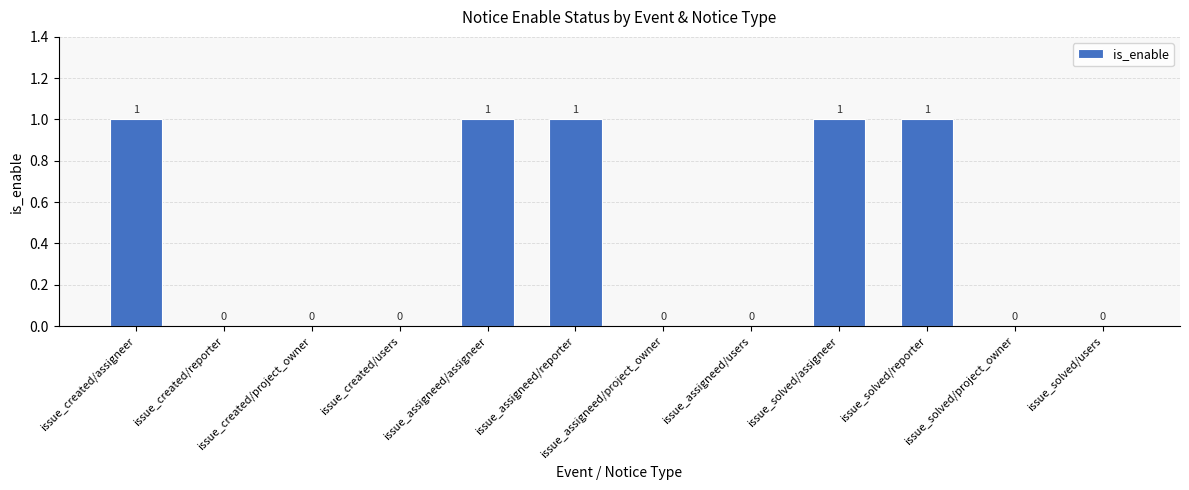

Is it true that the value at issue_assigneed/reporter is 1?

True